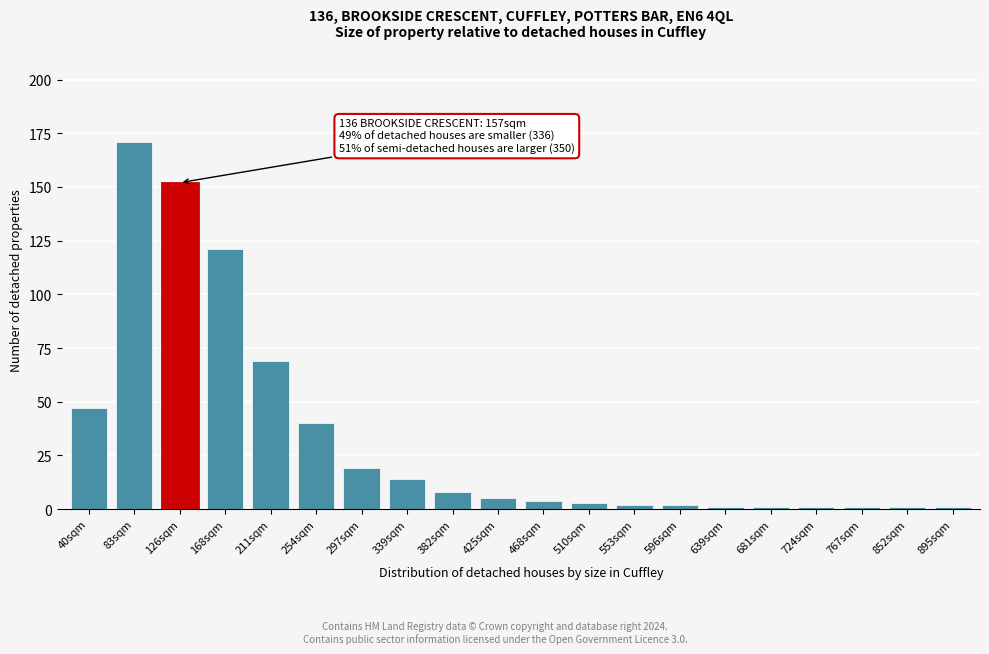

Reading left to right, transcribe all the data shown in this chart.

40sqm=47	83sqm=171	126sqm=152	168sqm=121	211sqm=69	254sqm=40	297sqm=19	339sqm=14	382sqm=8	425sqm=5	468sqm=4	510sqm=3	553sqm=2	596sqm=2	639sqm=1	681sqm=1	724sqm=1	767sqm=1	852sqm=1	895sqm=1